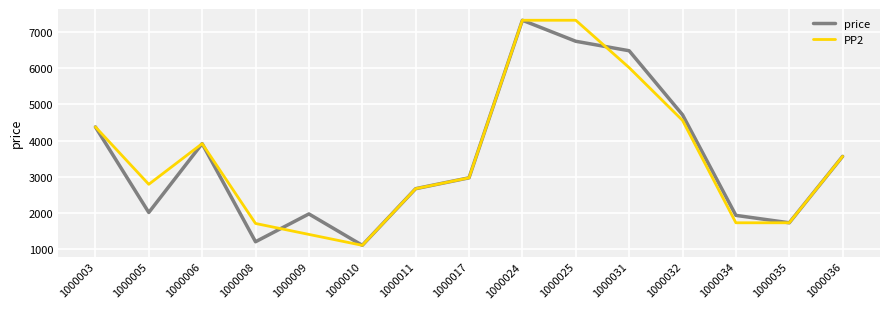

What is the lowest value of the PP2 series?

1101